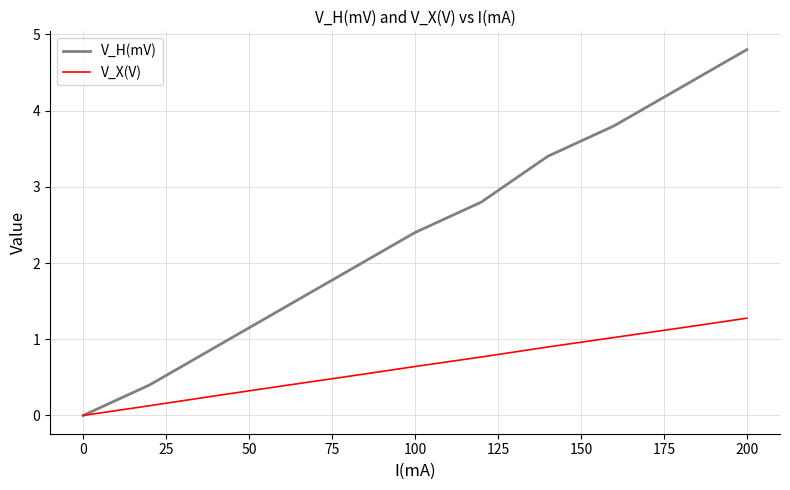

Which series has the largest range (max minus min)?

V_H(mV)